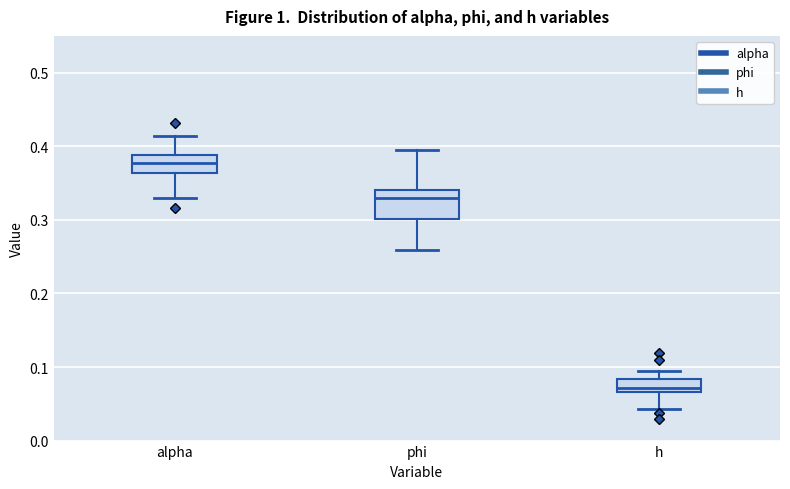

Which box is the tallest, from its lower edge to its upper edge?

phi